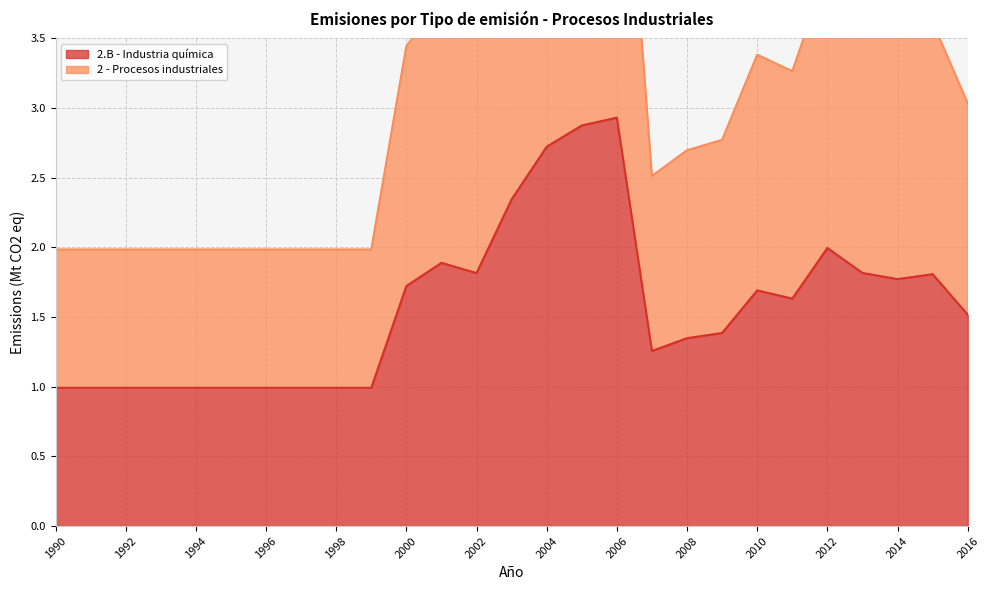

How many interior local peaks does the 2.B - Industria química series have?

5